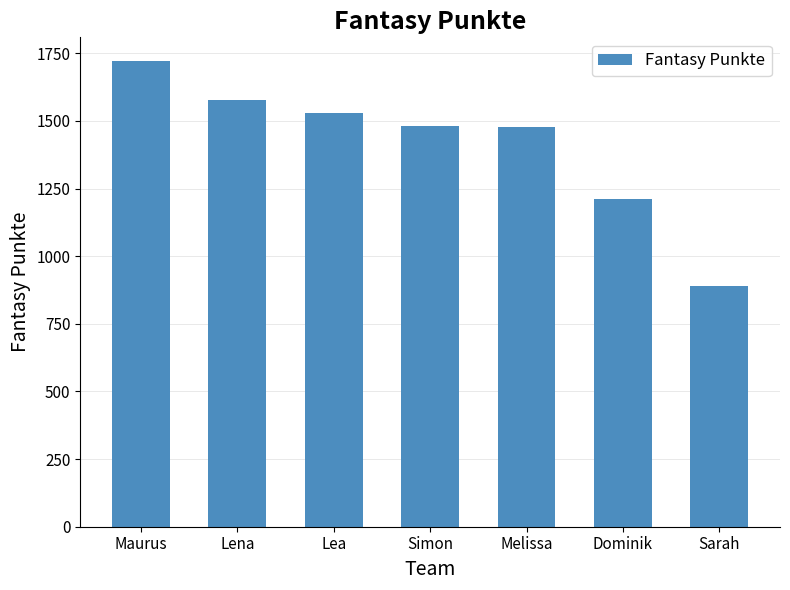

Is it true that the value at Lena is 1579?

True